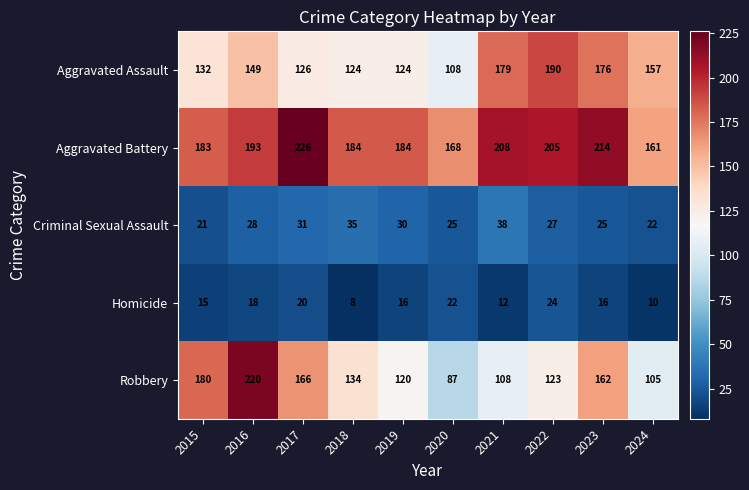

Which series has the largest range (max minus min)?

Robbery